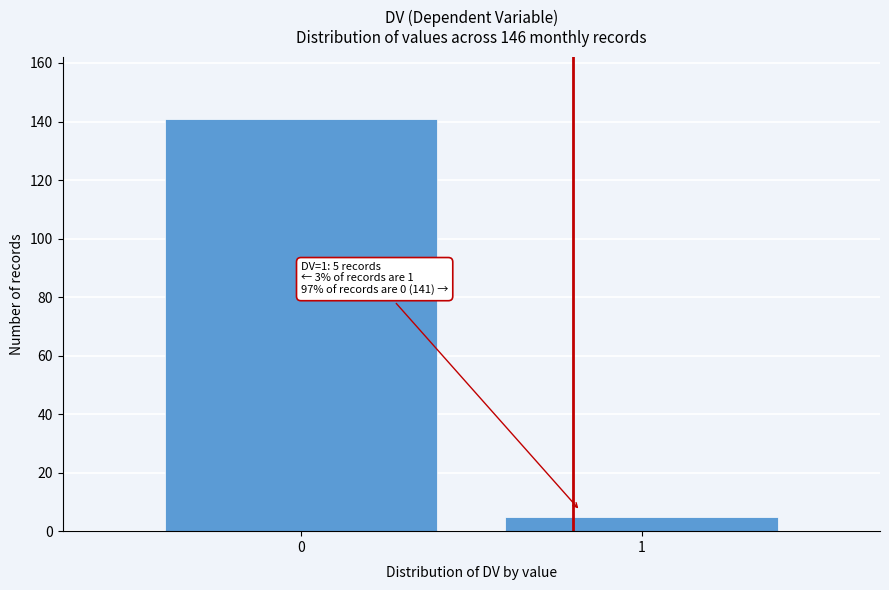

Reading left to right, extract all data points from this chart.

141	5